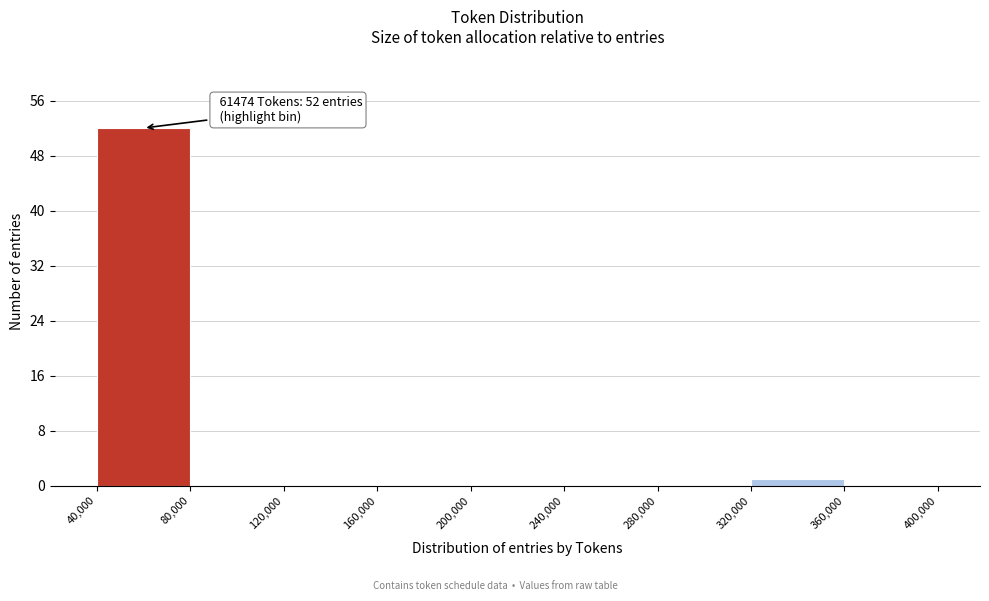

Over which range of the x-axis is the bar tallest?

40,000 to 80,000